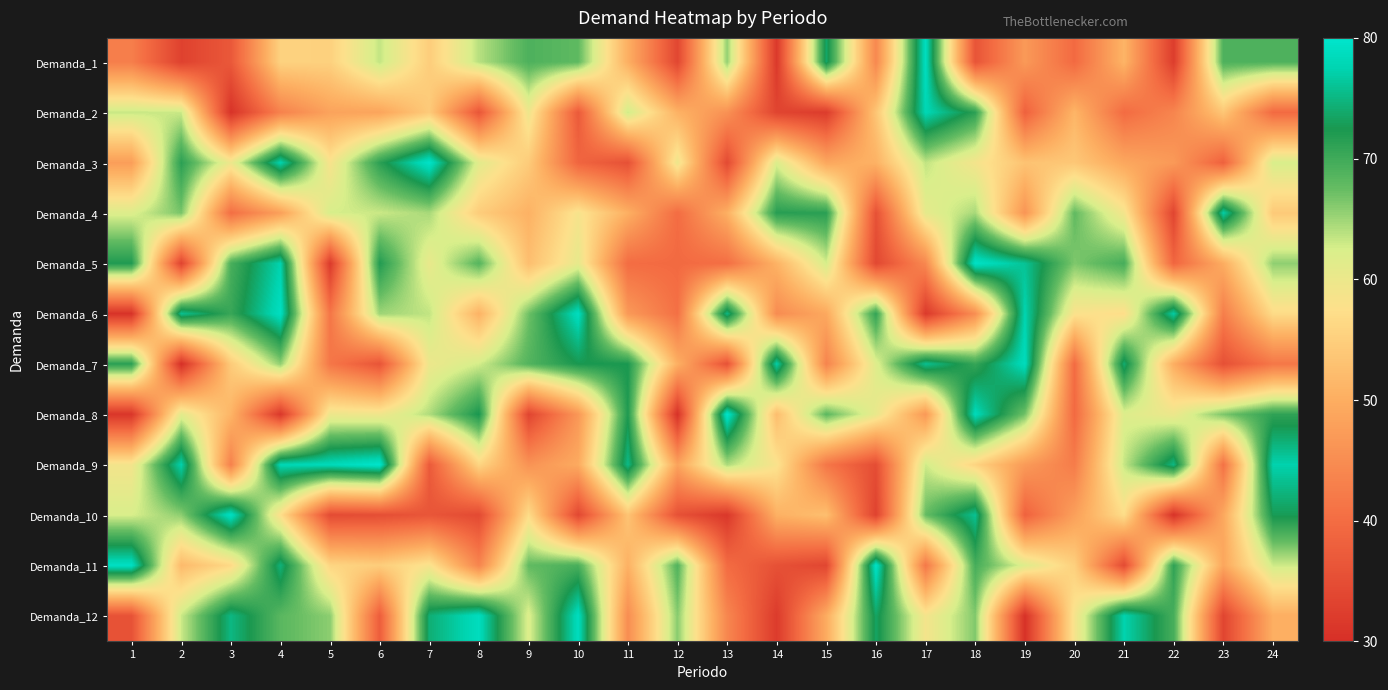

At 10, list the series in order from smallest to largest.

Demanda_10, Demanda_2, Demanda_3, Demanda_8, Demanda_9, Demanda_4, Demanda_5, Demanda_1, Demanda_11, Demanda_7, Demanda_6, Demanda_12